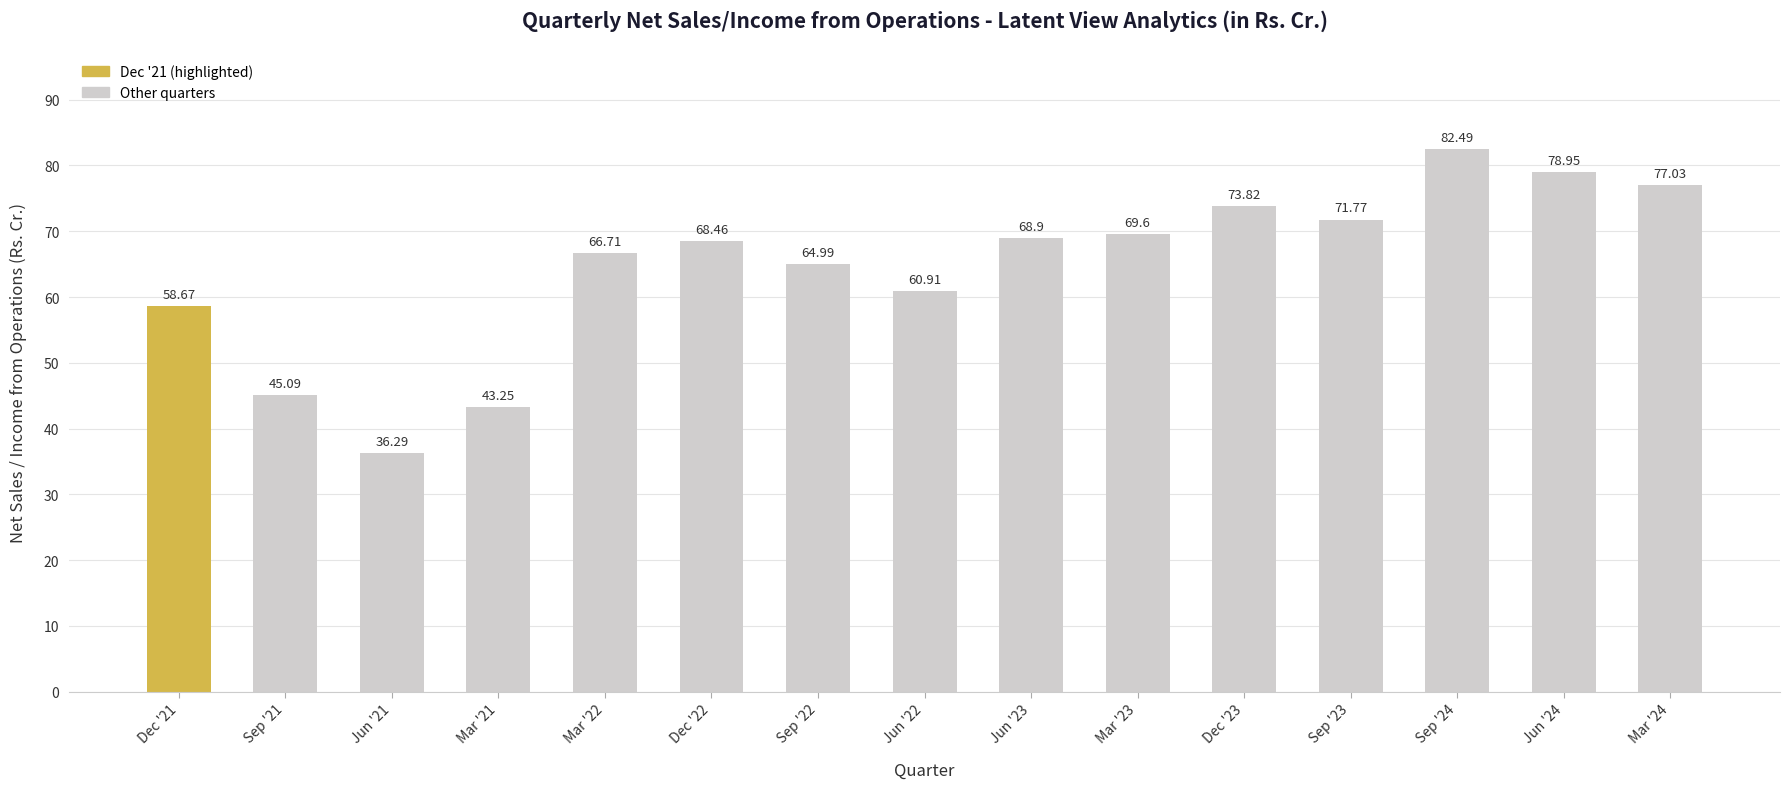

List the labels in order of value, largest first.

Sep '24, Jun '24, Mar '24, Dec '23, Sep '23, Mar '23, Jun '23, Dec '22, Mar '22, Sep '22, Jun '22, Dec '21, Sep '21, Mar '21, Jun '21